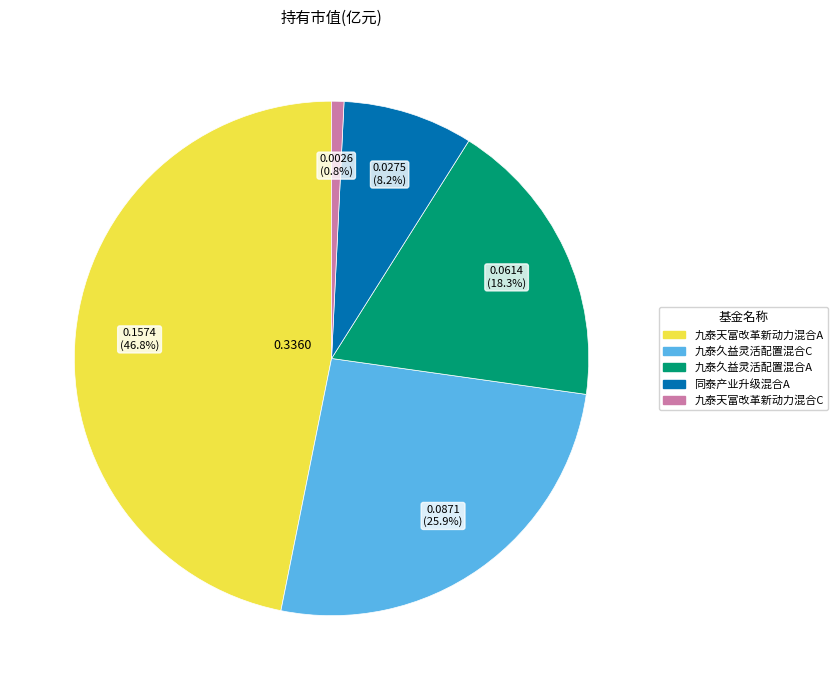

Between 九泰久益灵活配置混合A and 九泰久益灵活配置混合C, which is larger?

九泰久益灵活配置混合C